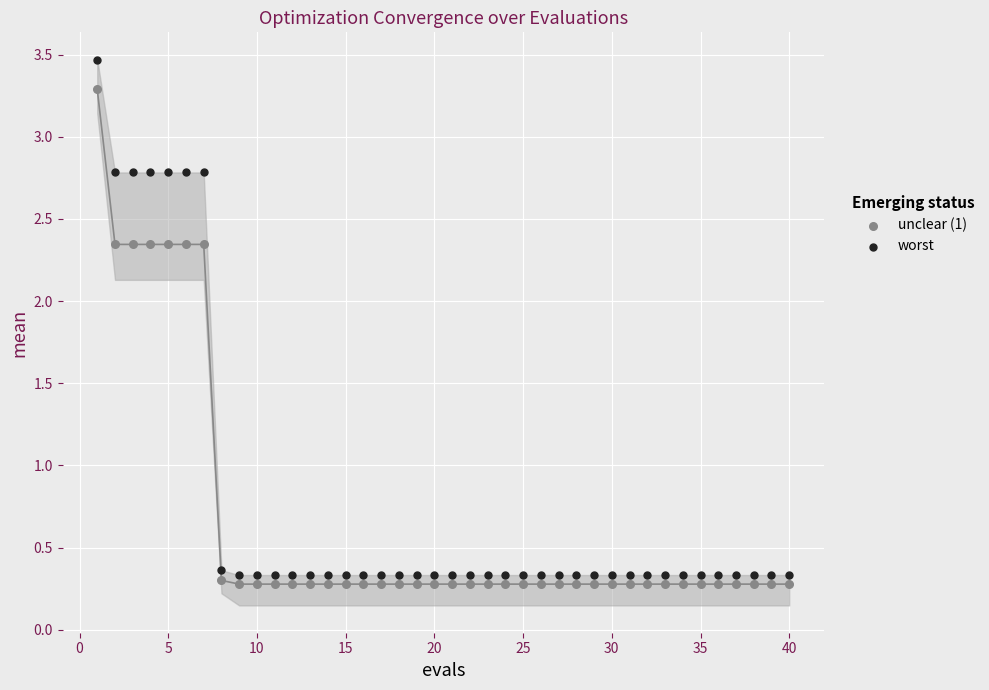

Which series has the widest spread of Y values?

worst